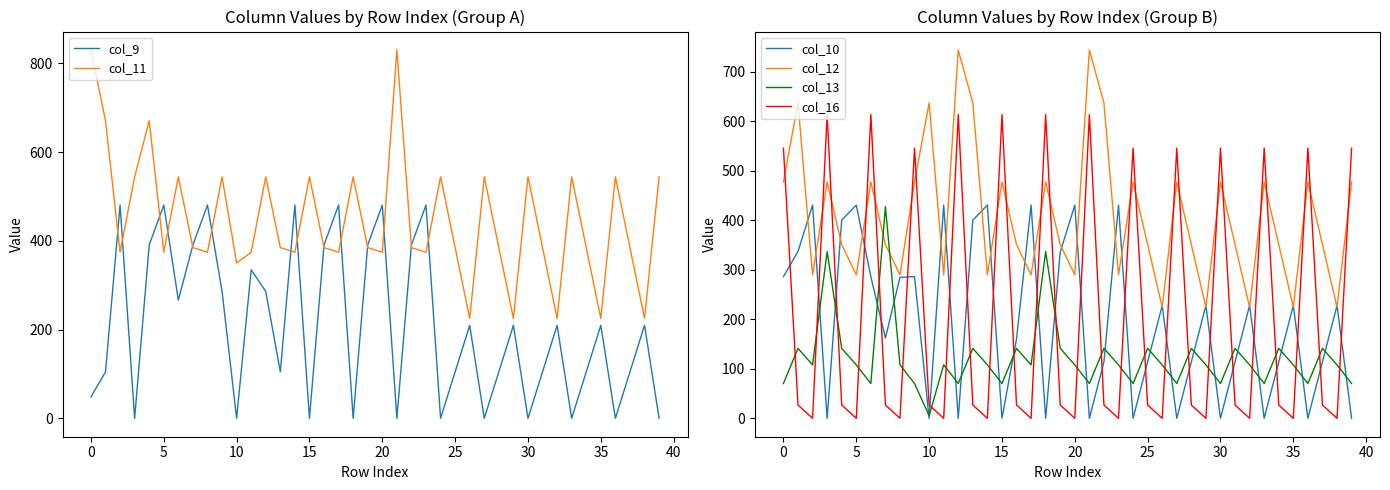

At how many categories does at least one series exceed 645?

5